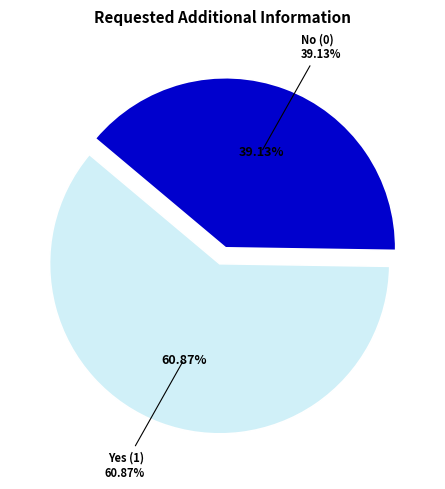

Does No (0) represent more than half of the total?

No